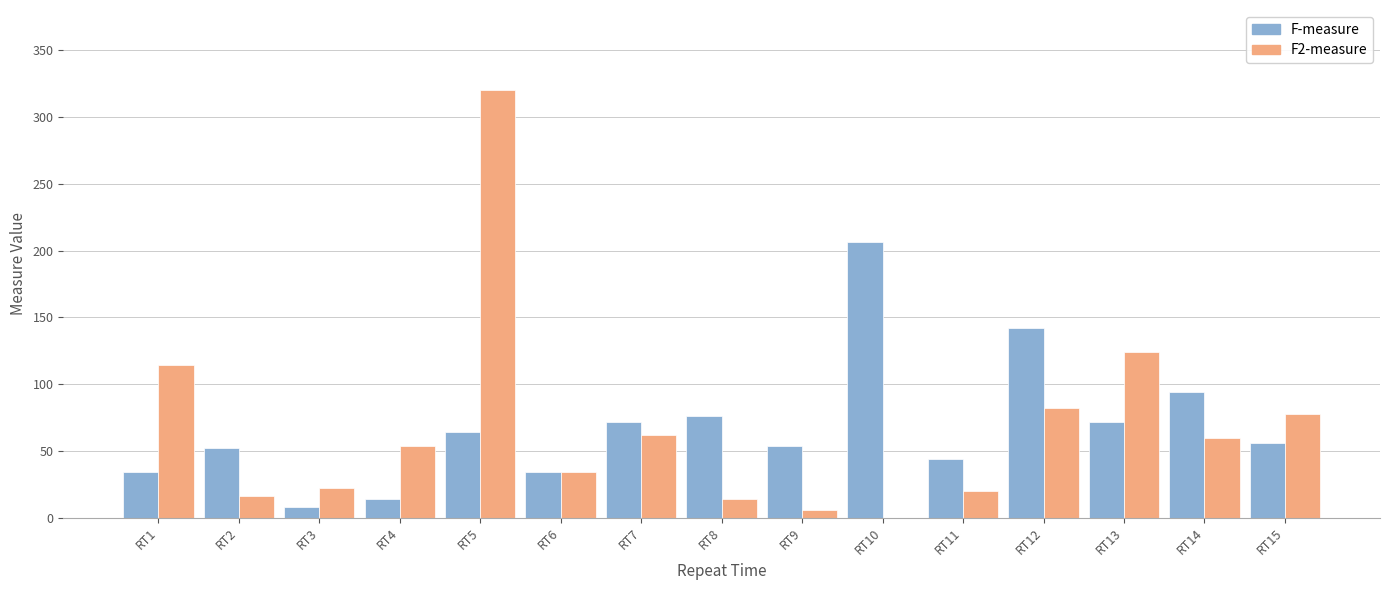

Between RT1 and RT6, which series saw the biggest shift?

F2-measure